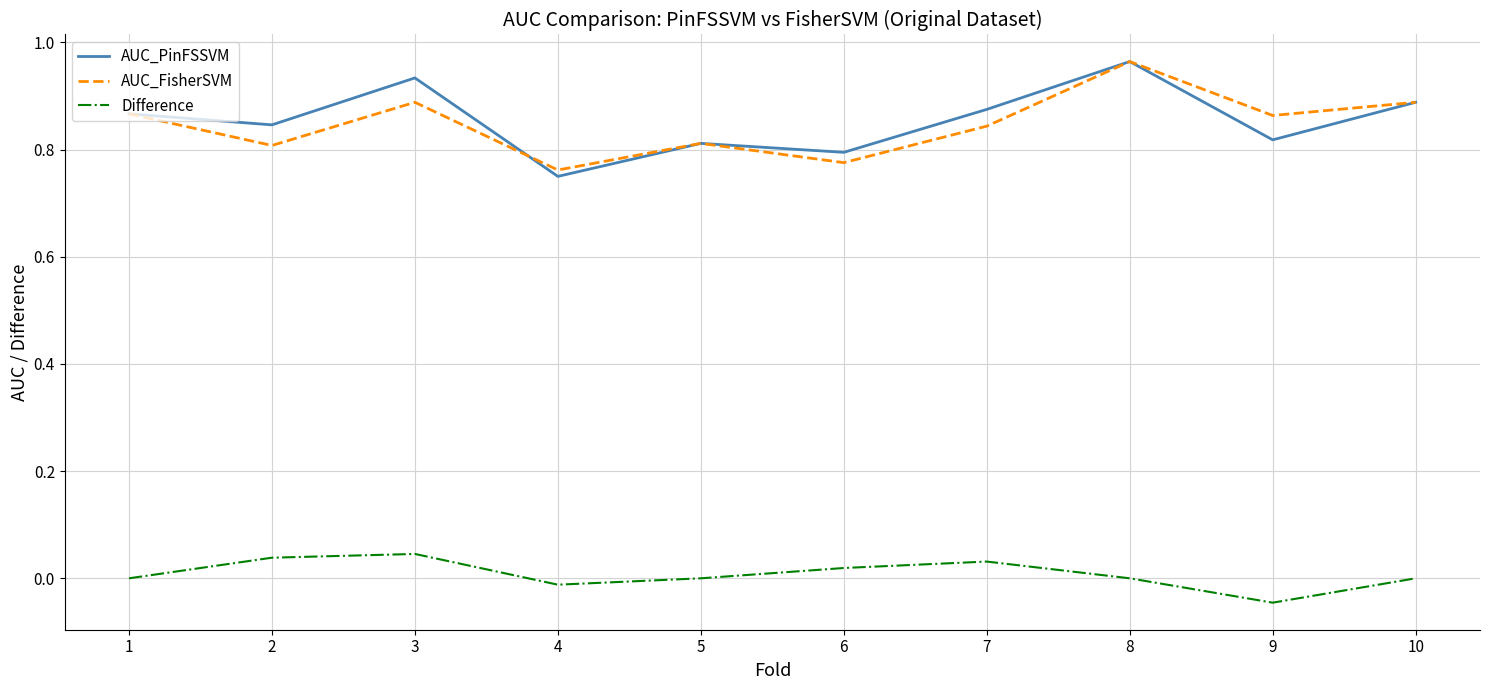

Which series has the widest spread of values?

AUC_PinFSSVM